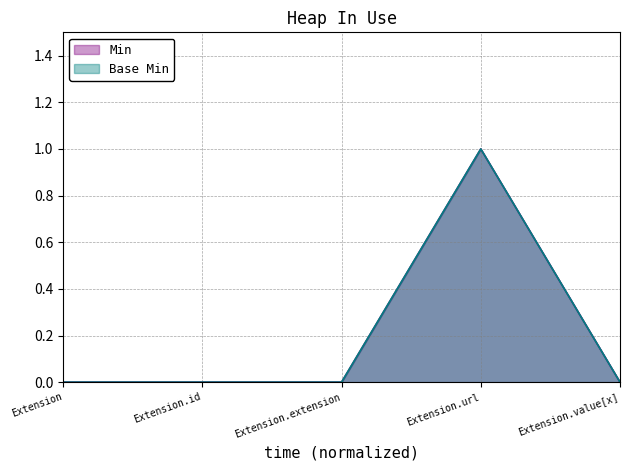

Which series has the widest spread of values?

Min